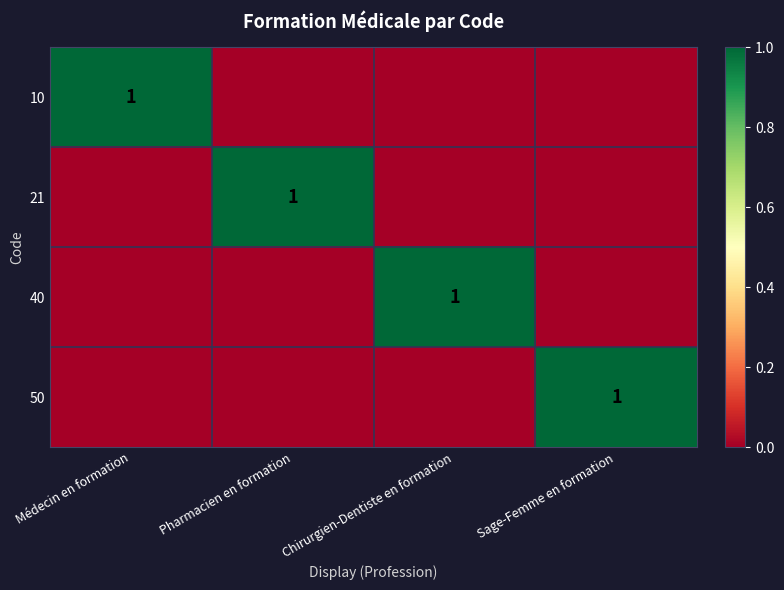

True or false: 40 has a value of 0 at Chirurgien-Dentiste en formation.

False